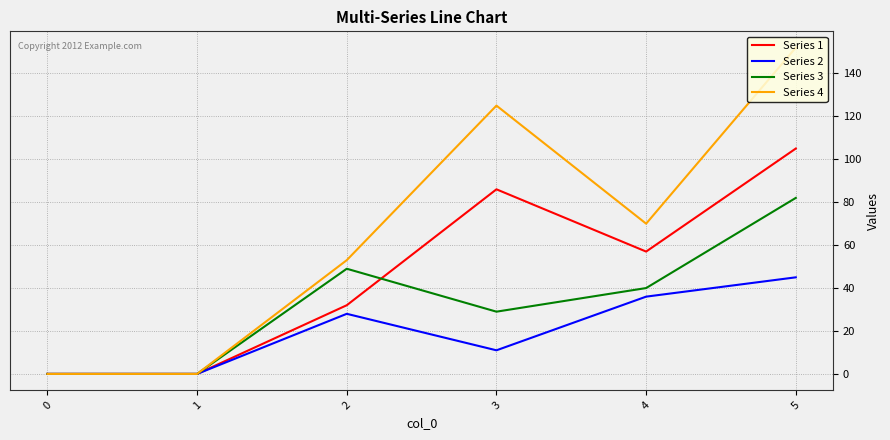

How many categories are shown in the chart?

6